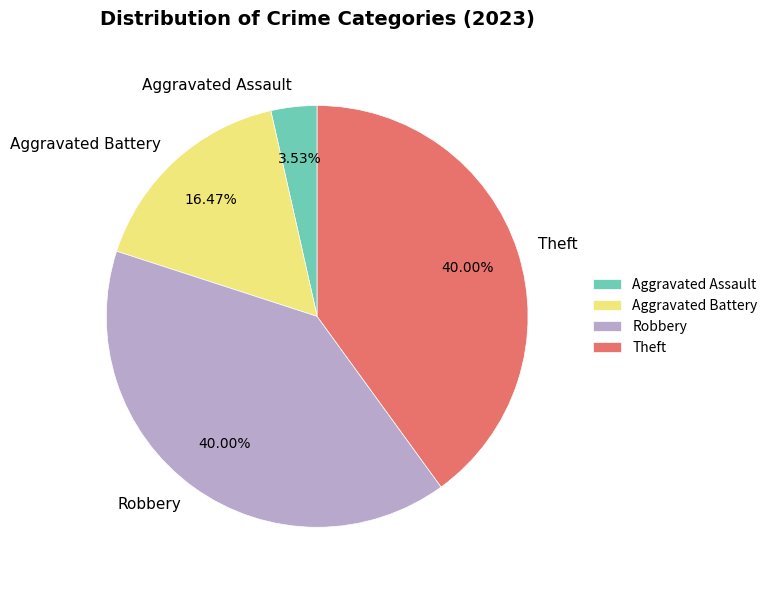

Is it true that Aggravated Assault is 4% of the pie?

True